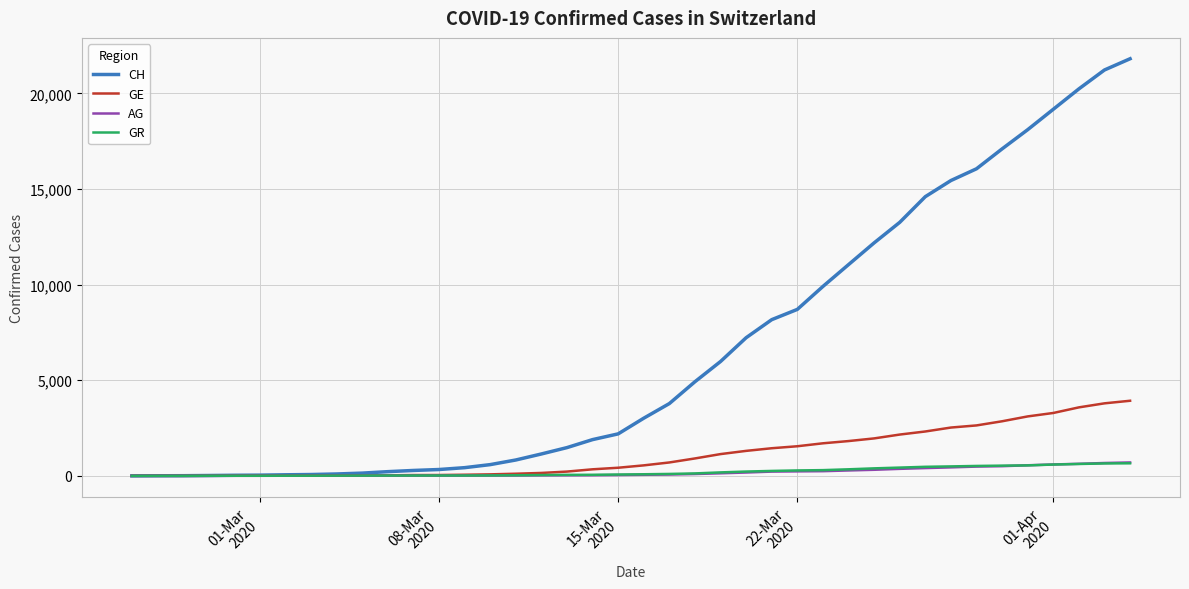

Which series has the largest total across all categories?

CH